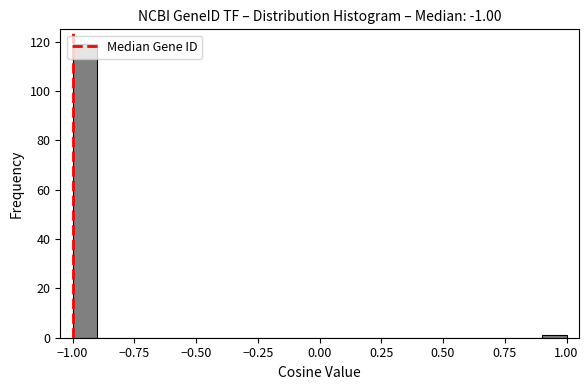

Read against the x-axis, roughly where is the centre of the tallest bar?

-0.95